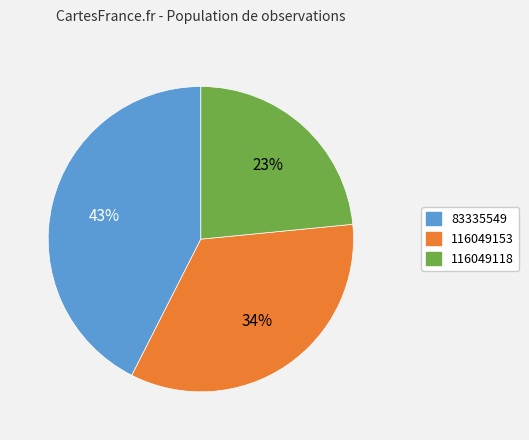

Is it true that 116049118 is 23% of the pie?

True